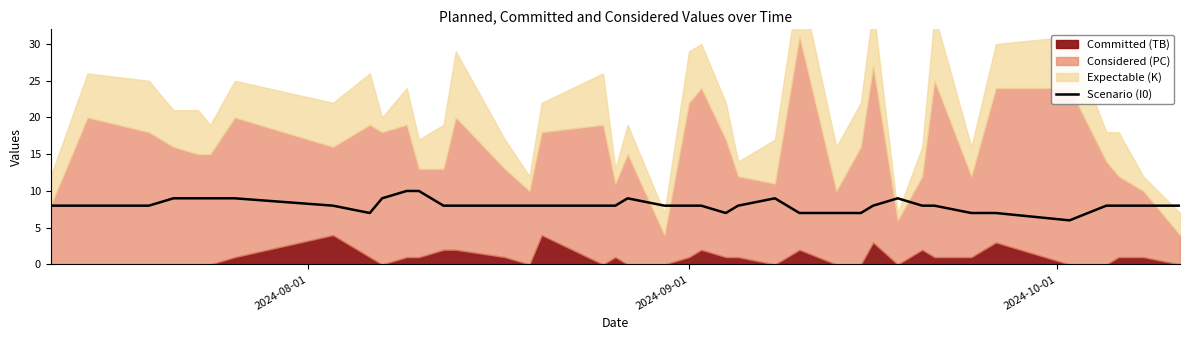

How many lines are shown in the chart?

1